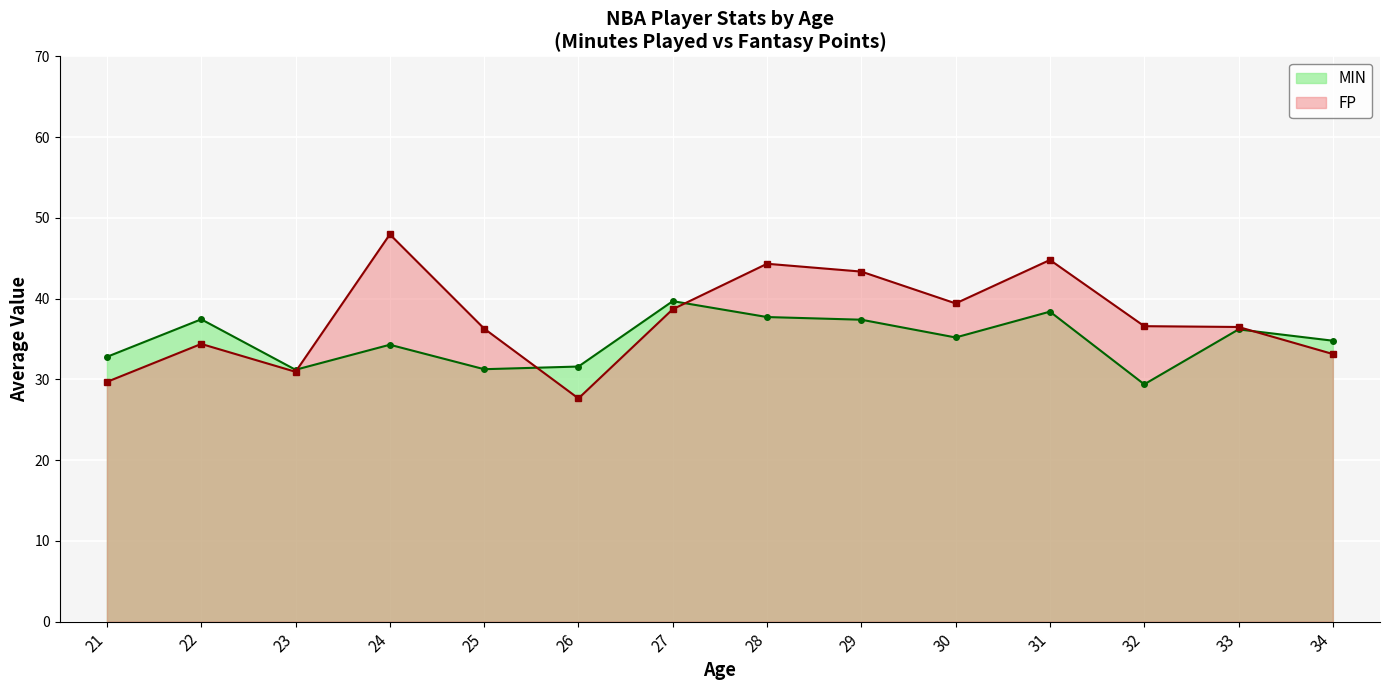

How many times do FP and MIN cross each other?

4